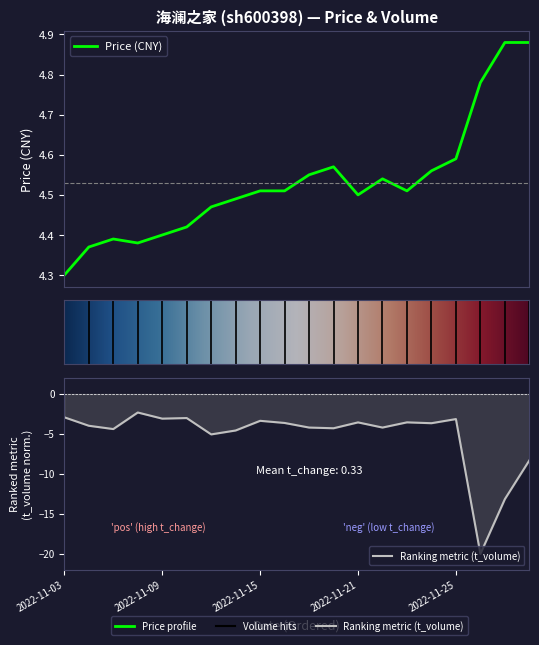

What is the difference between the price values at 2022-11-30 and 2022-11-14?

0.4